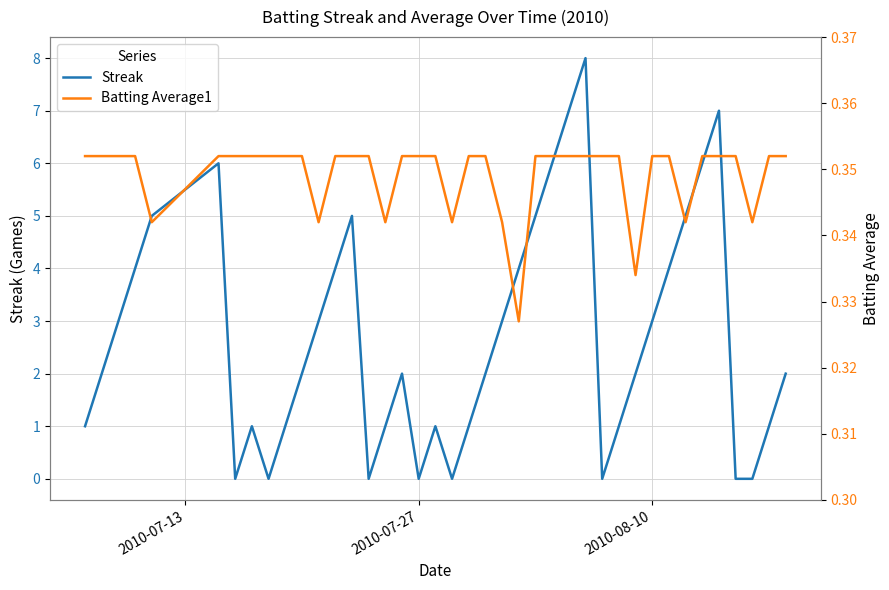

Read the Streak value at 2010-08-10.

3